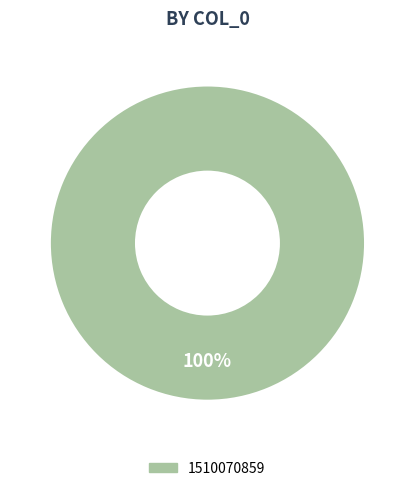

Is there any slice that represents more than half of the pie?

Yes